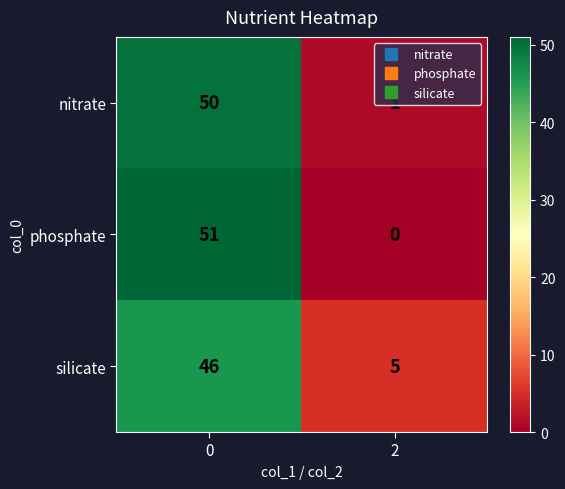

At which category does the chart reach its minimum across all series?

2